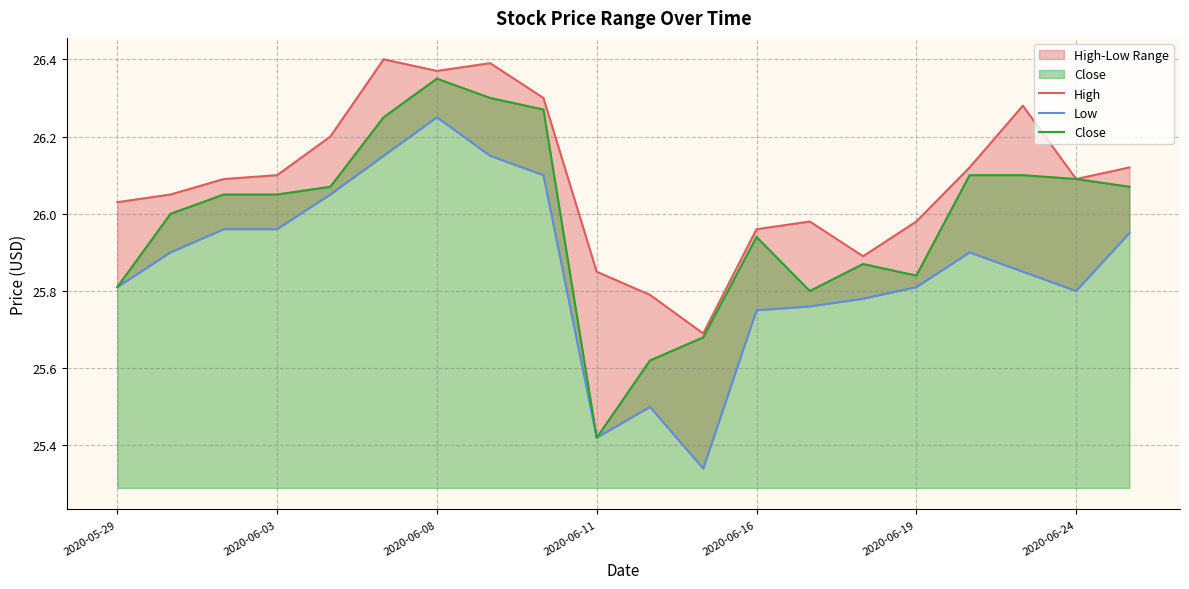

What is the highest value of the Low series?

26.2